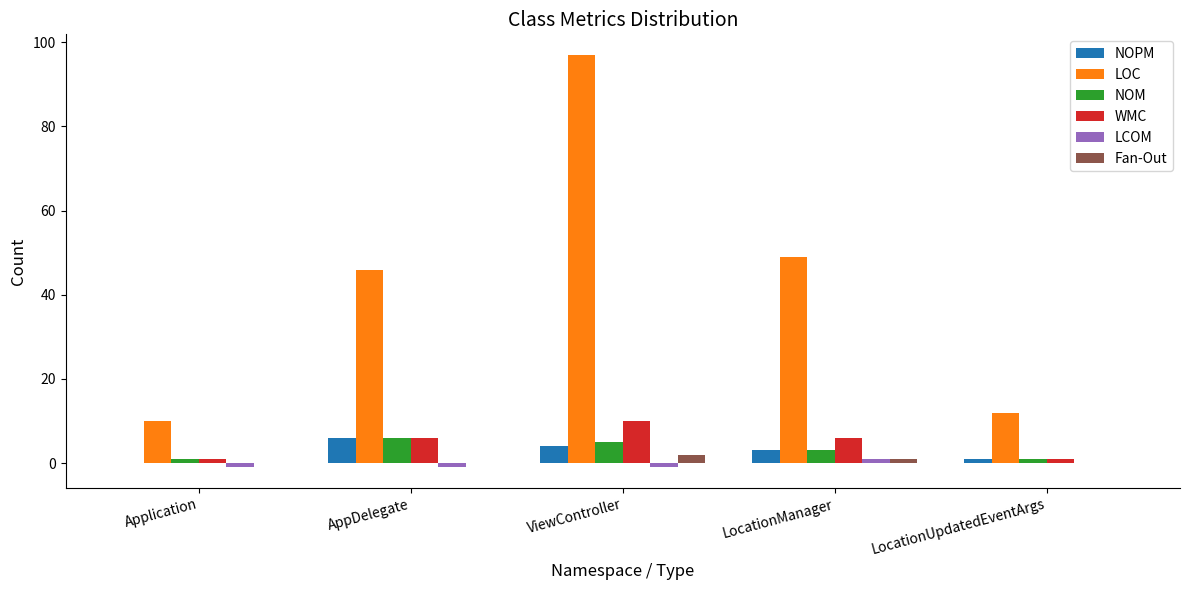

What is the sum of all Fan-Out values?

3